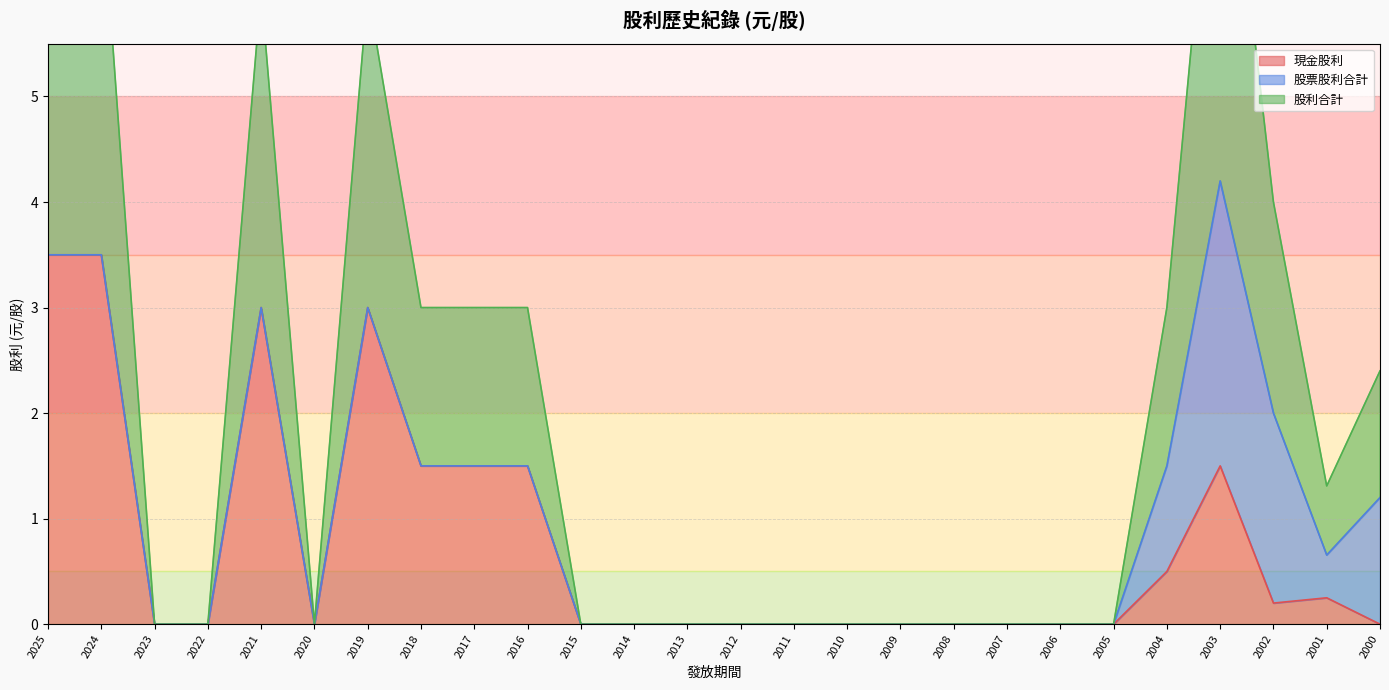

How many categories are shown in the chart?

26